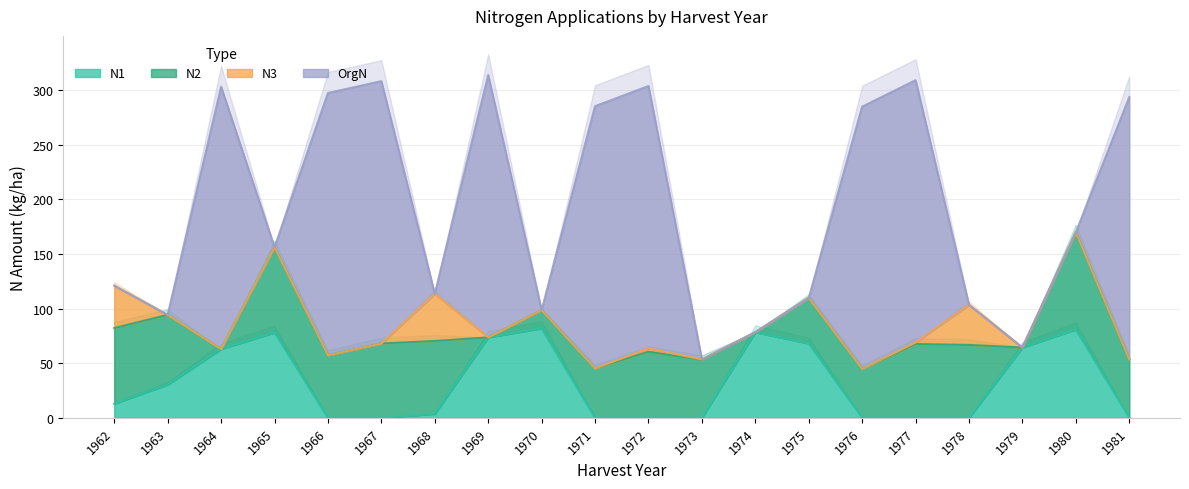

How many interior local peaks does the N3 series have?

3